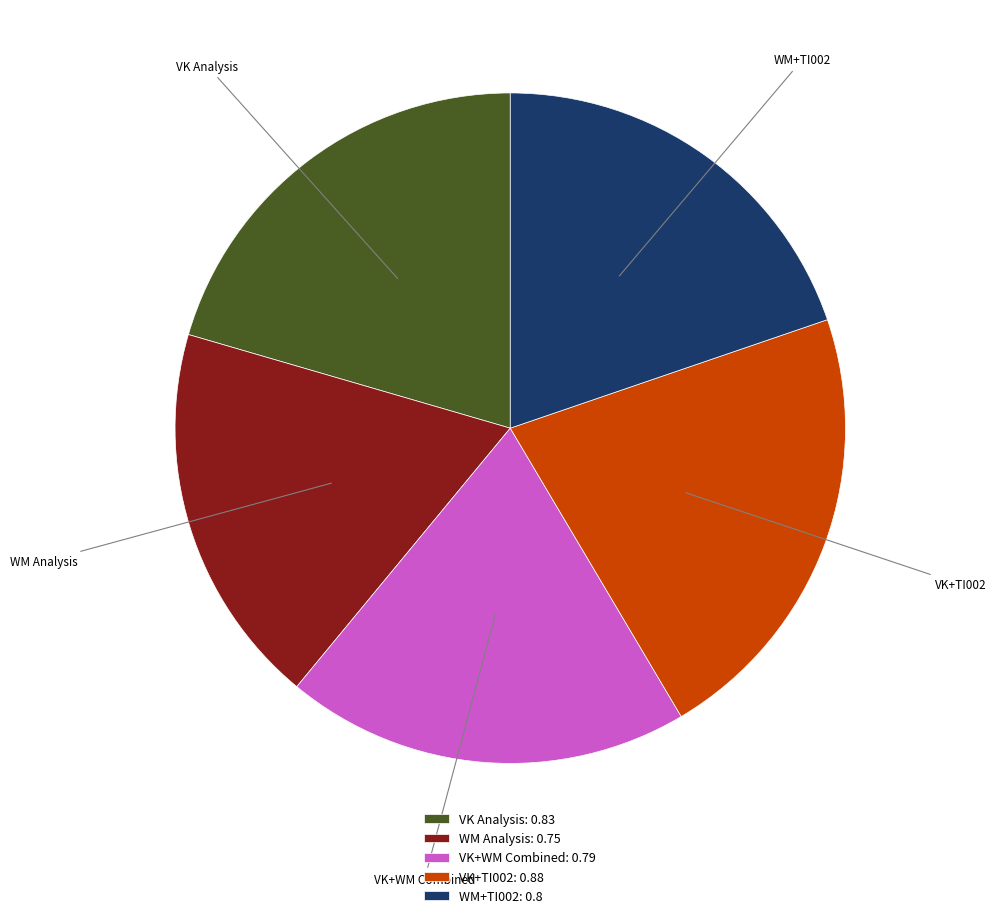

Between VK+WM Combined and WM Analysis, which is larger?

VK+WM Combined